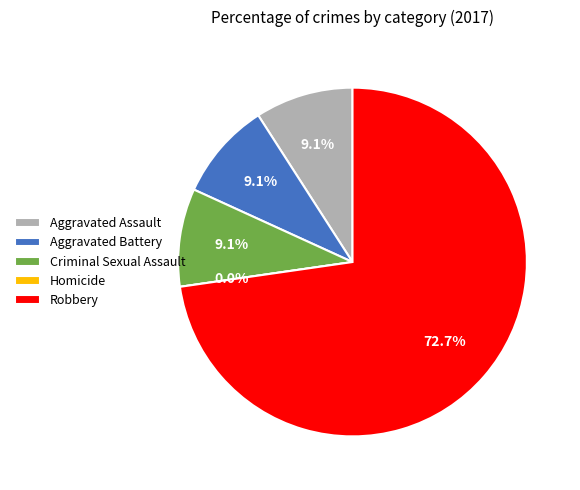

Is it true that Criminal Sexual Assault is 9% of the pie?

True